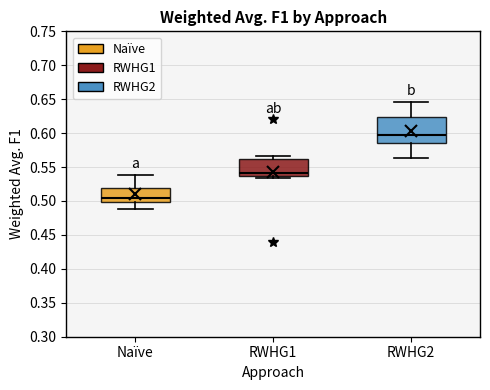

Reading left to right, read every box against the y-axis: the position of its median line, the range the box covers, and the ends of its whiskers. The values are not printed on the chart, so give them approximately, as read against the axis.

Naïve: median 0.505, box 0.500 to 0.520, whiskers 0.490 to 0.540
RWHG1: median 0.540, box 0.535 to 0.560, whiskers 0.535 (just below the box's lower edge) to 0.565
RWHG2: median 0.595, box 0.585 to 0.625, whiskers 0.565 to 0.645